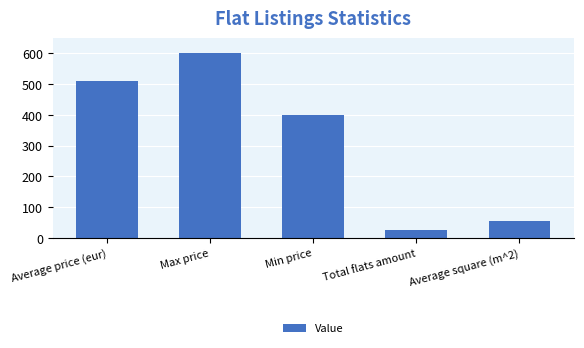

The chart shows a value of 53.5 at Average square (m^2). True or false?

True